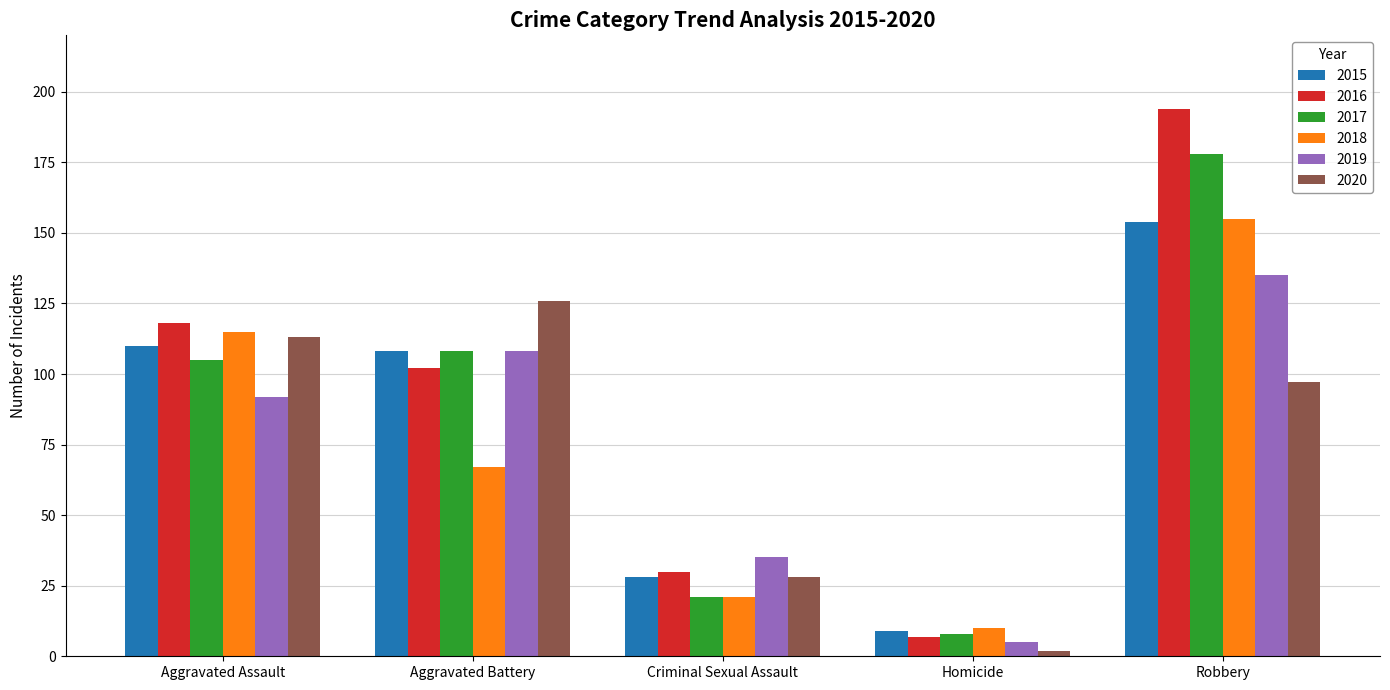

True or false: 2020 has a value of 97 at Robbery.

True